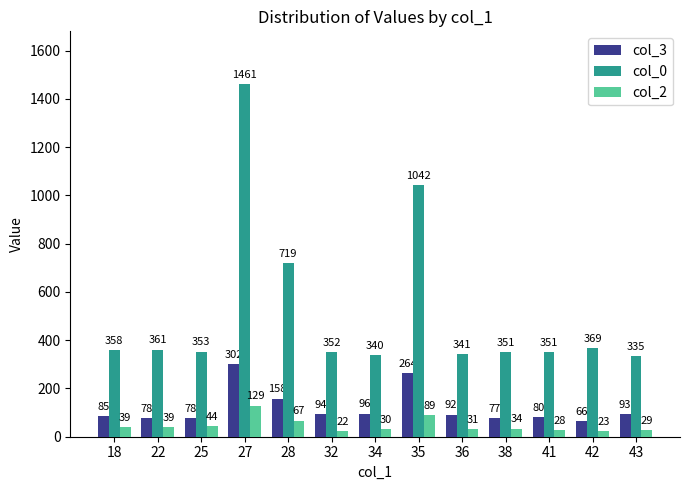

What is the value of the col_0 bar at the 3rd from the left?

353